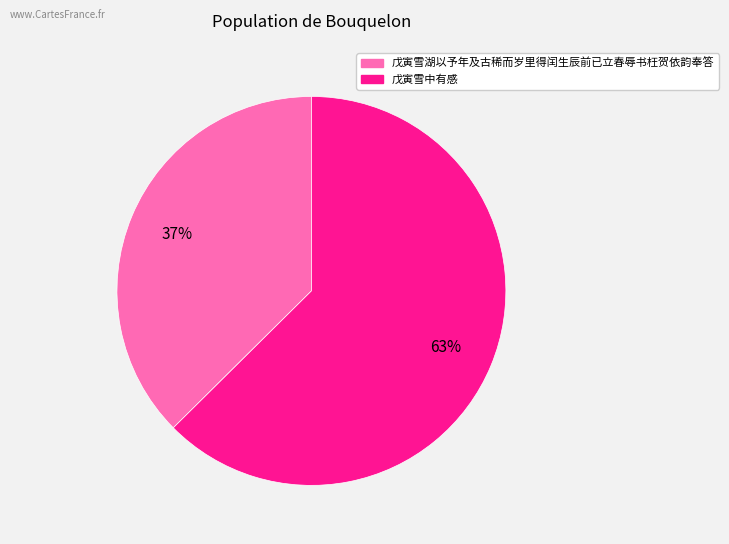

To the nearest percent, what percentage of the pie is 戊寅雪湖以予年及古稀而岁里得闰生辰前已立春辱书枉贺依韵奉答?

37%